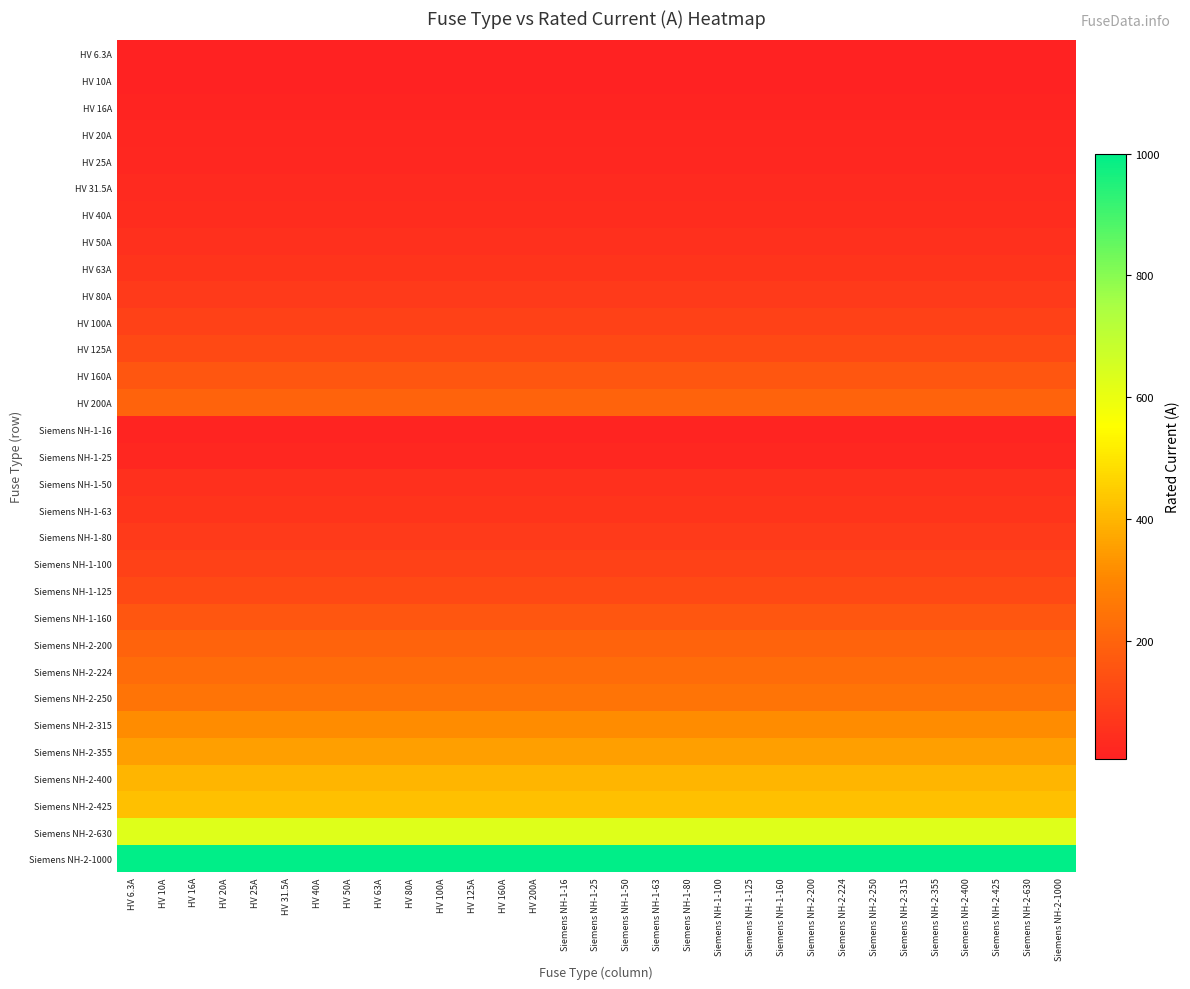

Rank the series by their maximum value, from lowest to highest.

HV 6.3A, HV 10A, HV 16A, Siemens NH-1-16, HV 20A, HV 25A, Siemens NH-1-25, HV 31.5A, HV 40A, HV 50A, Siemens NH-1-50, HV 63A, Siemens NH-1-63, HV 80A, Siemens NH-1-80, HV 100A, Siemens NH-1-100, HV 125A, Siemens NH-1-125, HV 160A, Siemens NH-1-160, HV 200A, Siemens NH-2-200, Siemens NH-2-224, Siemens NH-2-250, Siemens NH-2-315, Siemens NH-2-355, Siemens NH-2-400, Siemens NH-2-425, Siemens NH-2-630, Siemens NH-2-1000